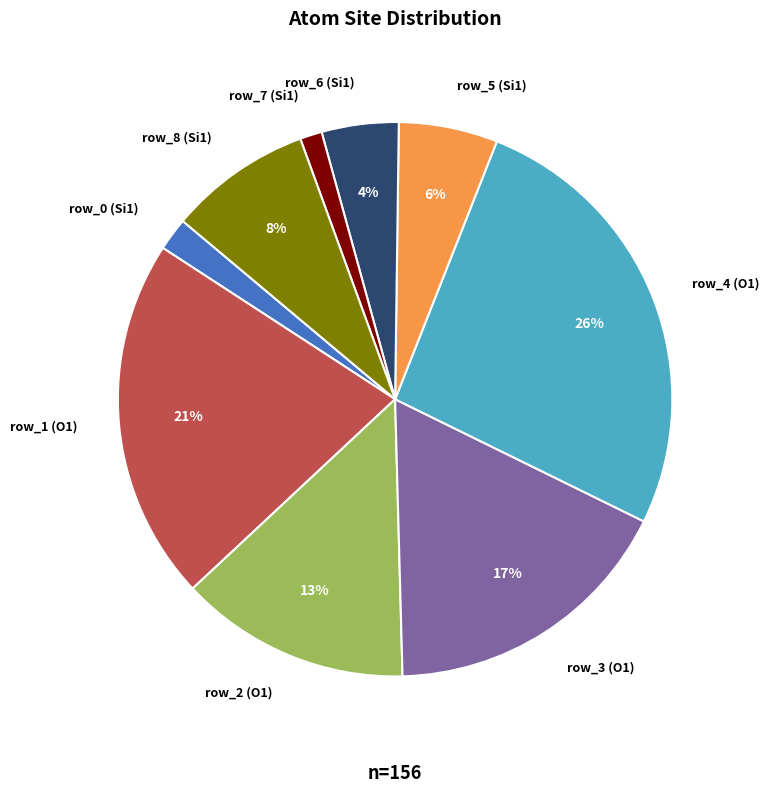

Is there any slice that represents more than half of the pie?

No